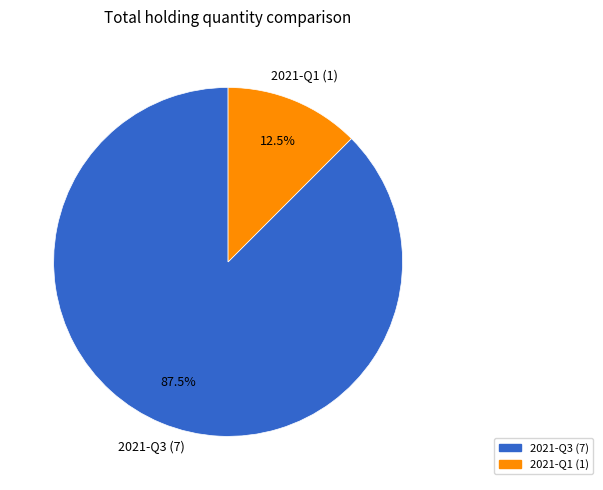

Which slice is the largest?

2021-Q3